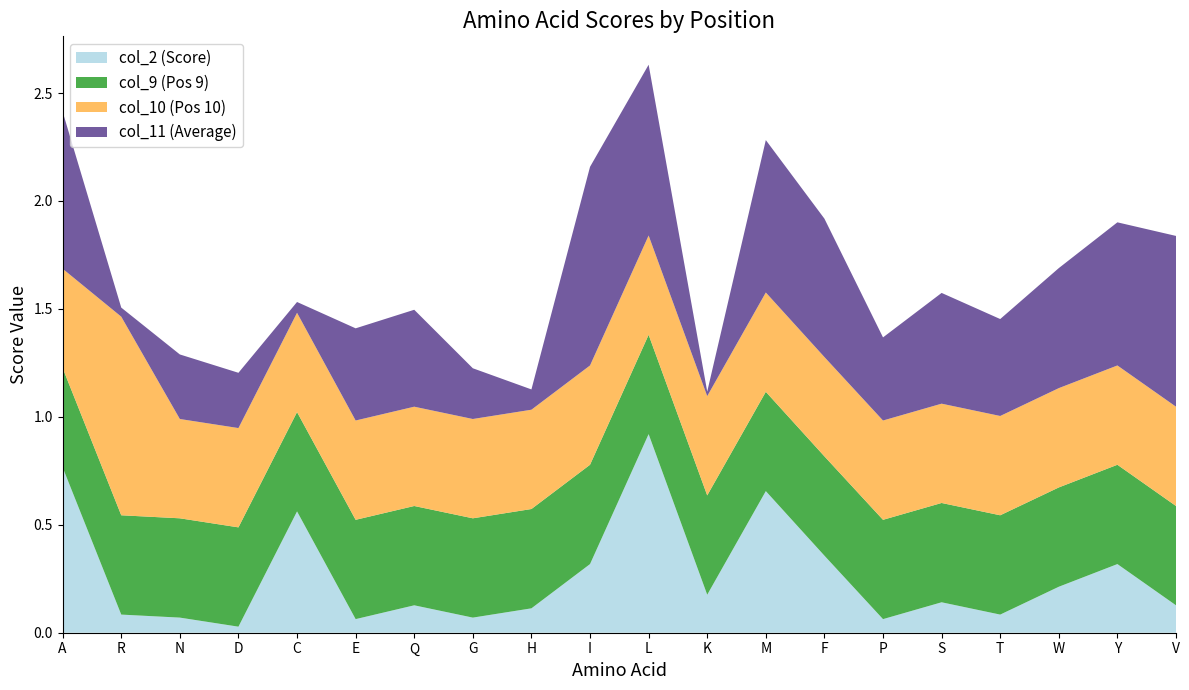

Reading left to right, list all the values displayed in this chart.

col_2 (Score): 0.8	0.1	0.1	0.0	0.6	0.1	0.1	0.1	0.1	0.3	0.9	0.2	0.7	0.4	0.1	0.1	0.1	0.2	0.3	0.1
col_9 (Pos 9): 0.5	0.5	0.5	0.5	0.5	0.5	0.5	0.5	0.5	0.5	0.5	0.5	0.5	0.5	0.5	0.5	0.5	0.5	0.5	0.5
col_10 (Pos 10): 0.5	0.9	0.5	0.5	0.5	0.5	0.5	0.5	0.5	0.5	0.5	0.5	0.5	0.5	0.5	0.5	0.5	0.5	0.5	0.5
col_11 (Average): 0.7	0.0	0.3	0.3	0.1	0.4	0.4	0.2	0.1	0.9	0.8	0.0	0.7	0.6	0.4	0.5	0.4	0.6	0.7	0.8